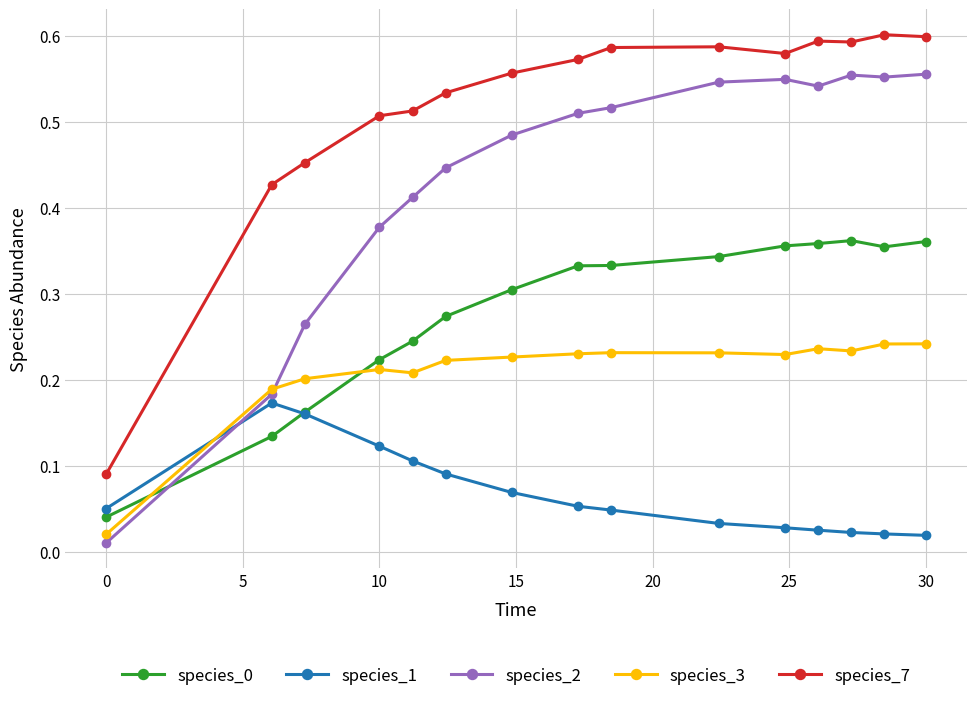

True or false: species_7 and species_2 intersect in this chart.

False